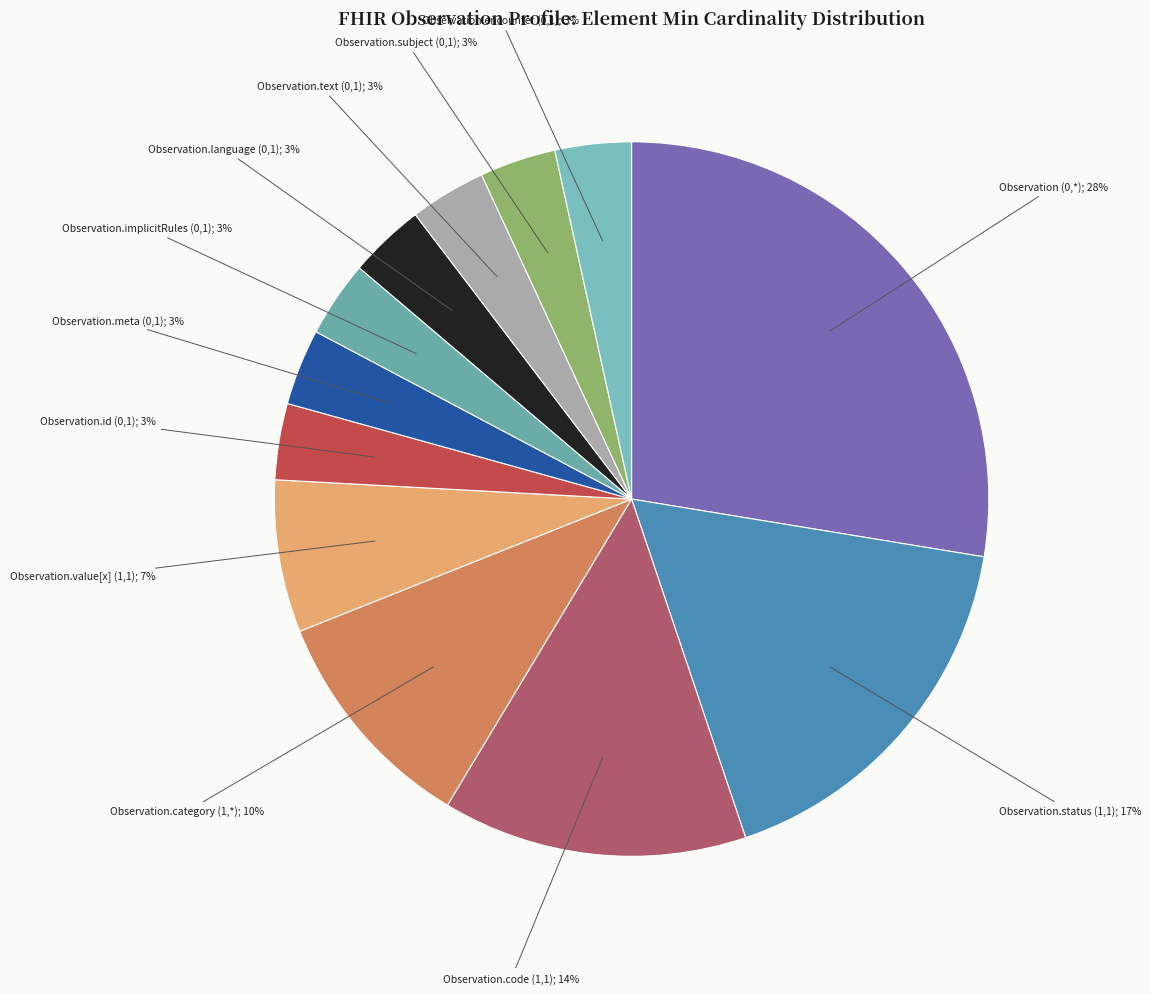

How many segments does this pie chart have?

12